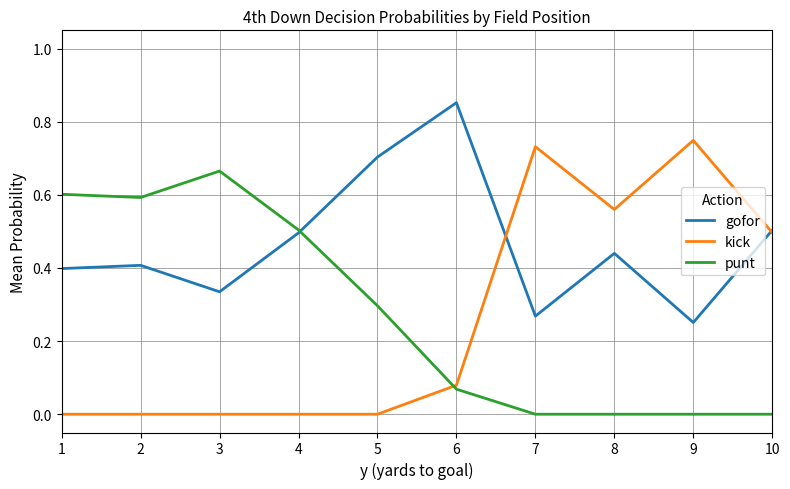

How many lines are shown in the chart?

3